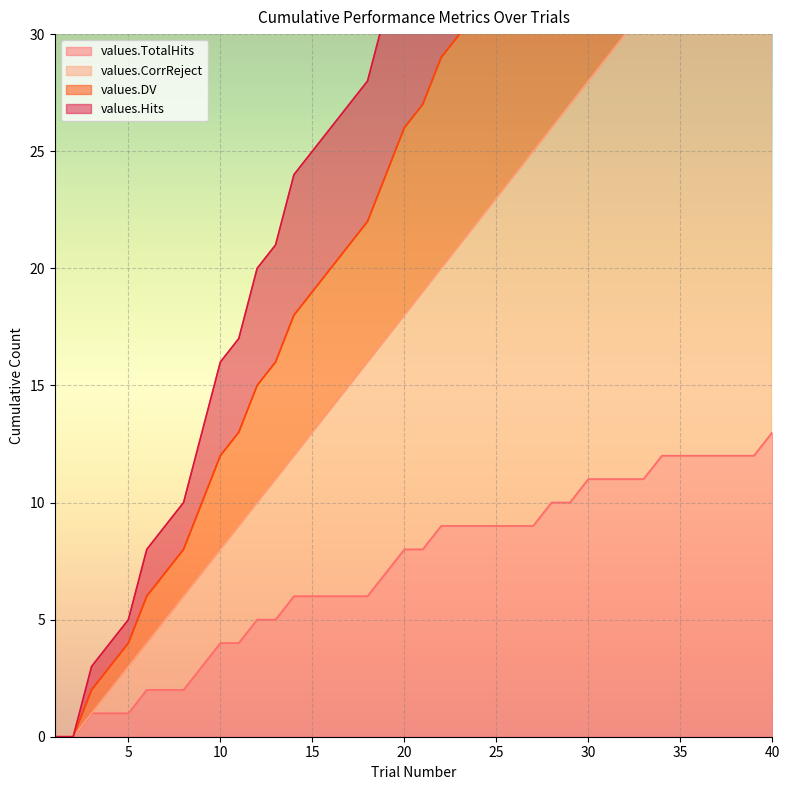

Between 21 and 1, which is larger?

21